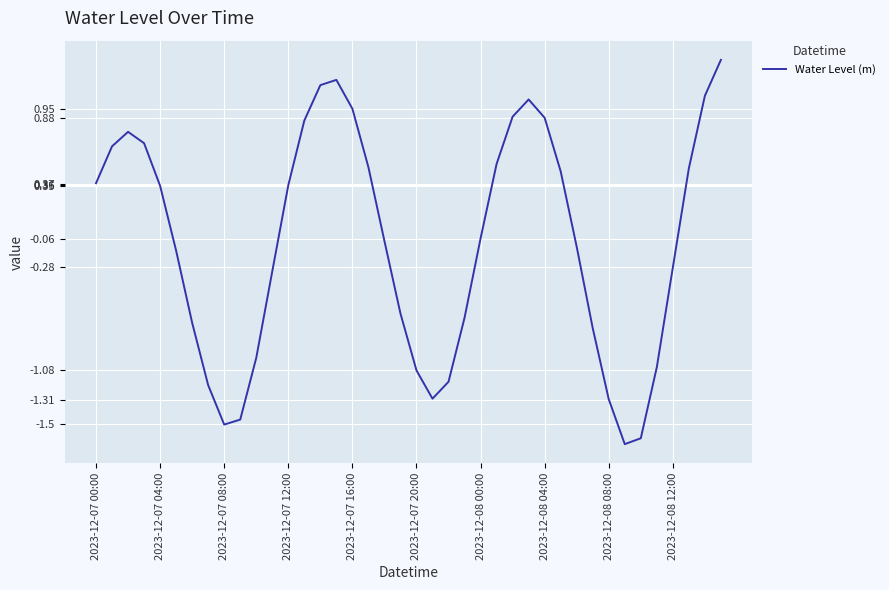

What is the greatest value displayed?

1.3